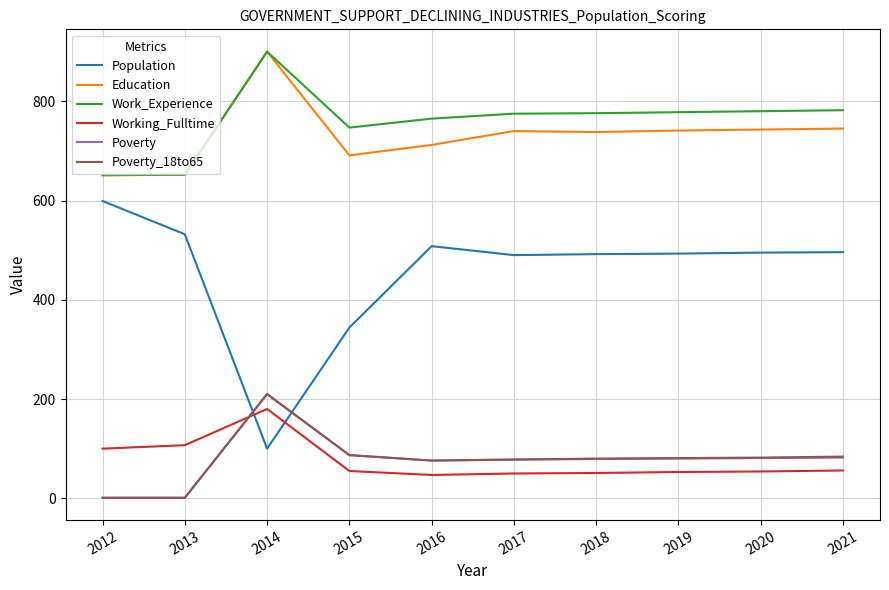

Where does the Poverty series first go above 80?

2014